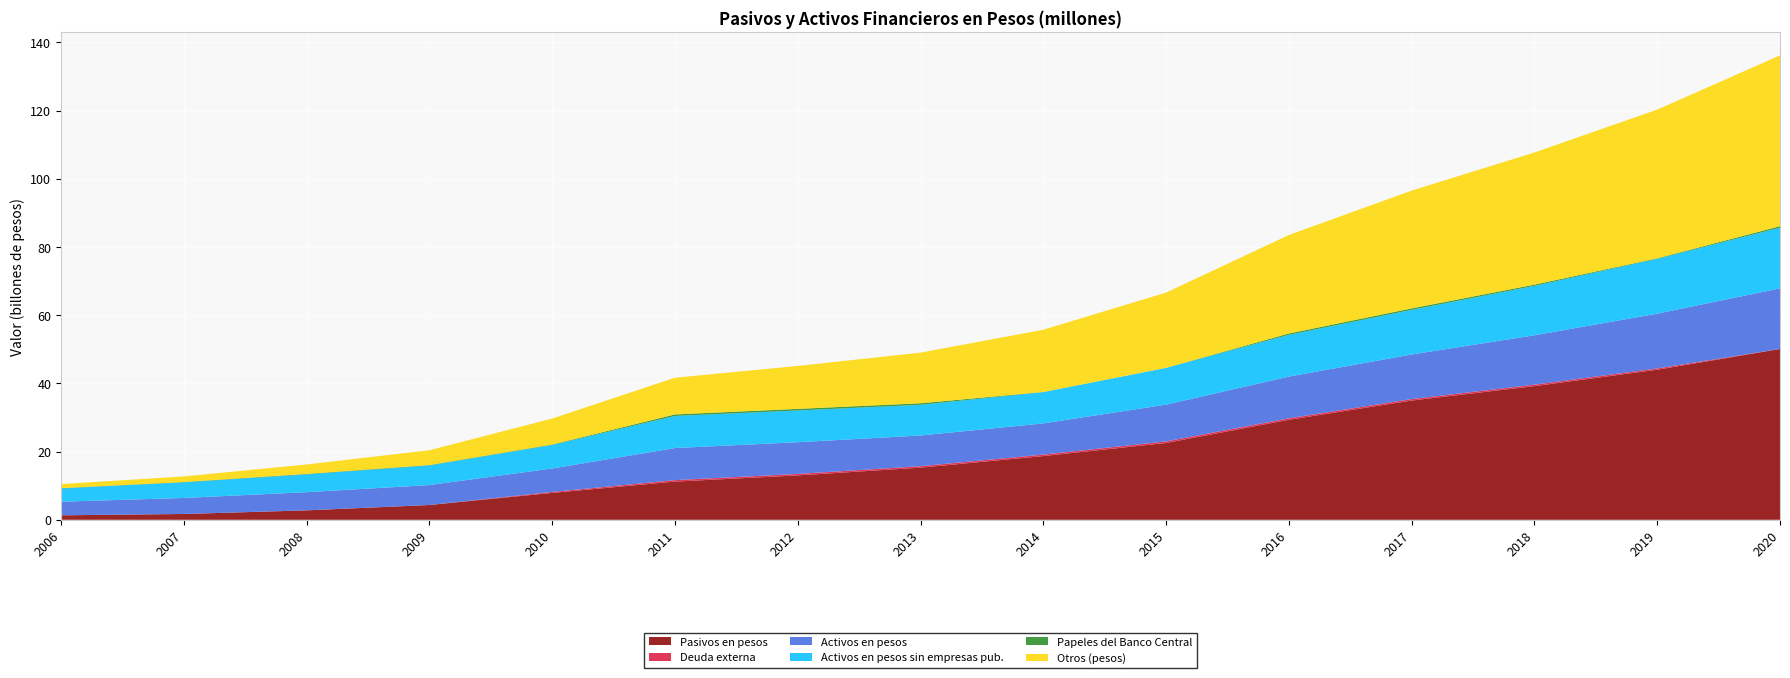

Reading right to left, extract all data points from this chart.

Pasivos en pesos: 50083426	43997027	39186492	34965837	29317723	22523188	18681365	15285636	13015967	11200998	7889100	4337895	2768095	1704559	1317575
Deuda externa: 0	380481	434345	434345	434345	464148	434345	434345	434345	434345	272295	0	0	0	0
Activos en pesos: 17783660	16063376	14483242	13072668	12236988	10782887	9151137	9000392	9298488	9406367	6885997	5850344	5333181	4699394	3989793
Activos en pesos sin empresas pub.: 17783660	16063376	14483242	13072668	12236988	10778887	9151137	9000392	9298488	9406293	6884775	5736367	5210214	4569733	3884458
Papeles del Banco Central: 441382	152096	363230	437030	395200	10365	58381	444216	474927	444858	135776	129185	144664	107338	90669
Otros (pesos): 50083426	43616546	38752147	34531492	28883378	22059040	18247020	14851291	12581622	10766653	7616805	4337895	2768095	1635788	1190292